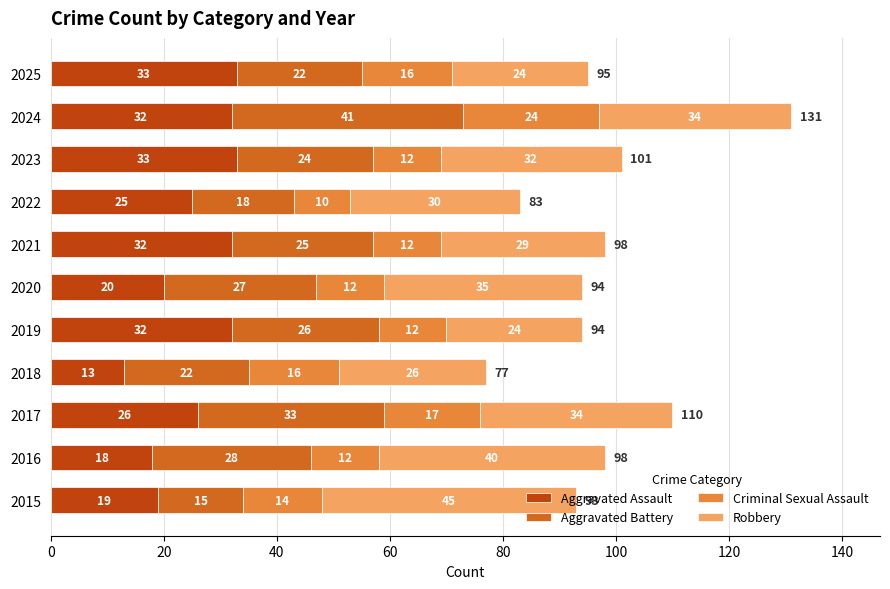

At which label does Aggravated Assault reach its minimum?

2018